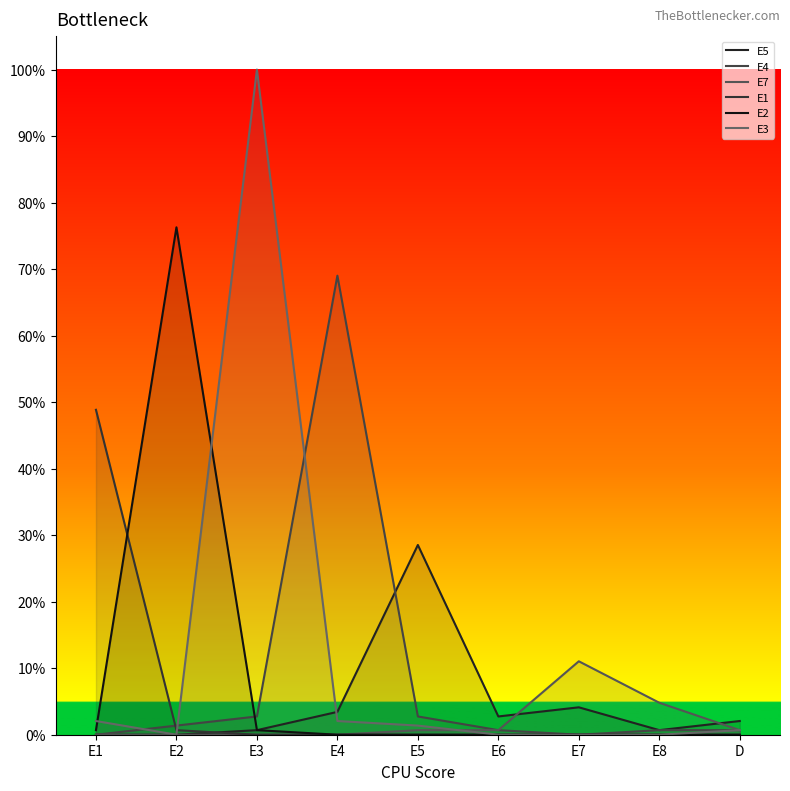

The E1 series shows 0.0 at E3. True or false?

True